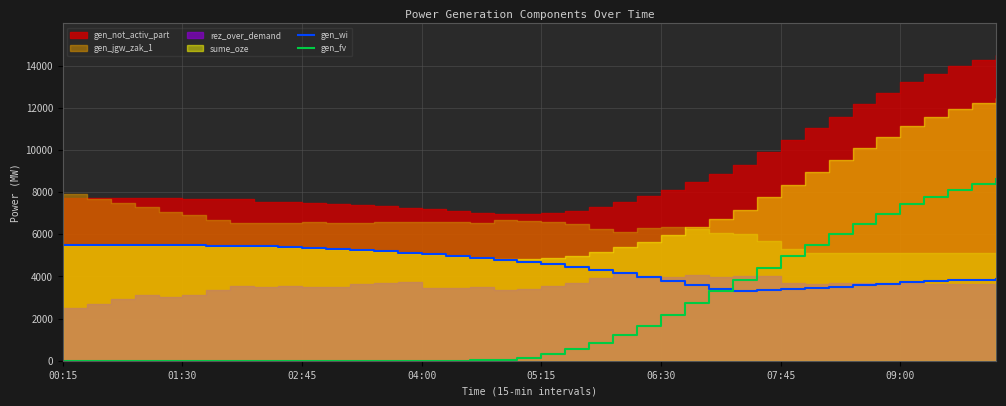

The gen_wi series shows 962 at 27. True or false?

False